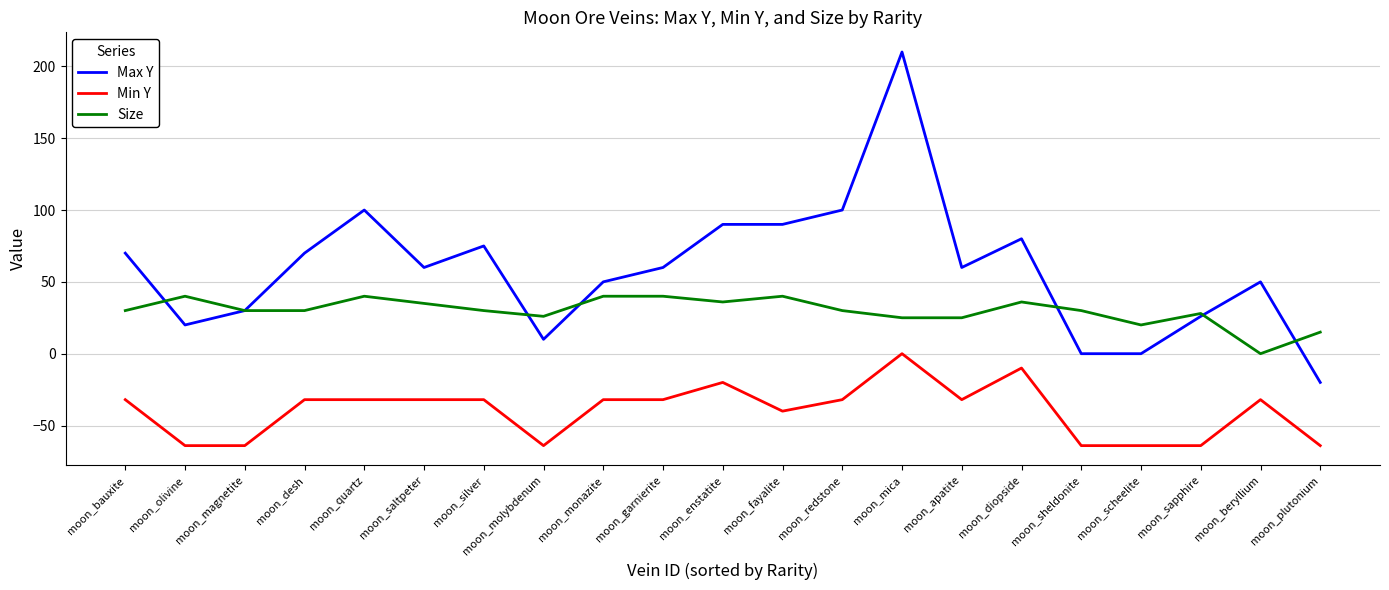

Which series has the largest total across all categories?

Max Y